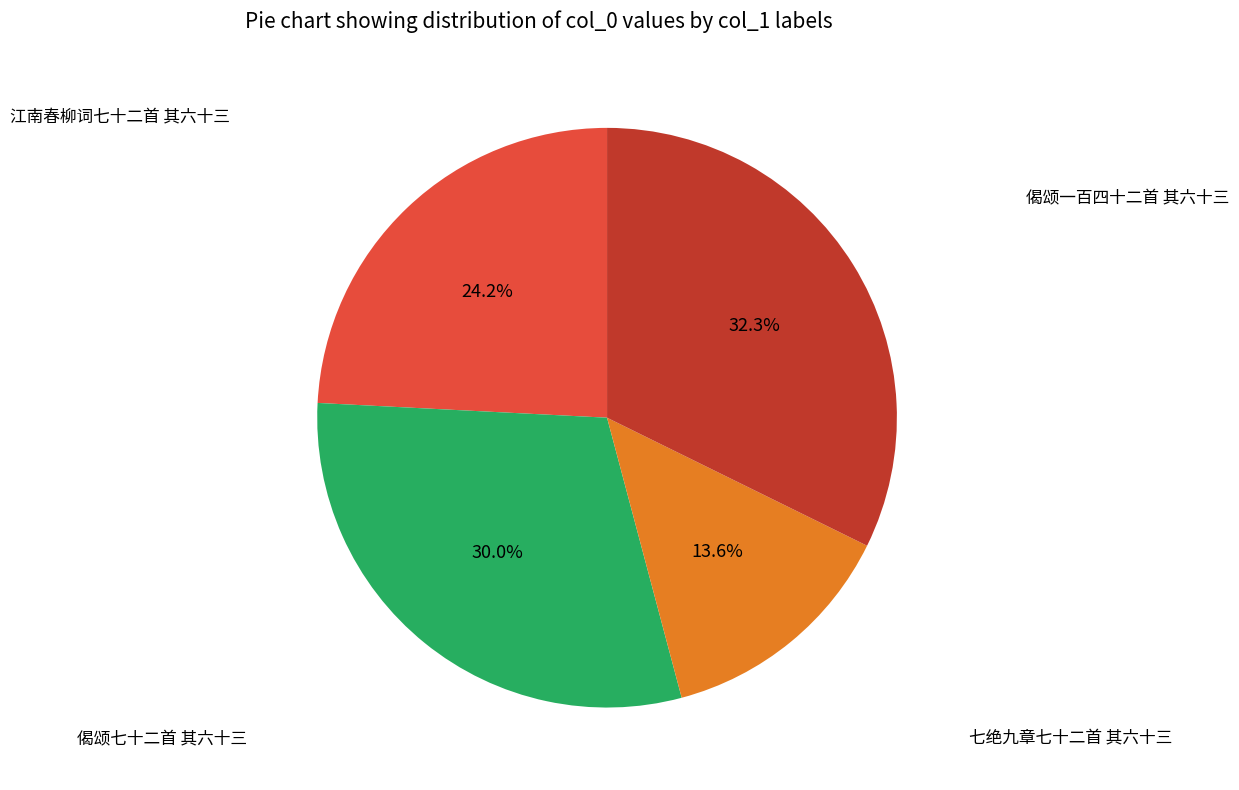

To the nearest percent, what is the difference between the 江南春柳词七十二首 其六十三 and 偈颂一百四十二首 其六十三 slice percentages?

8%